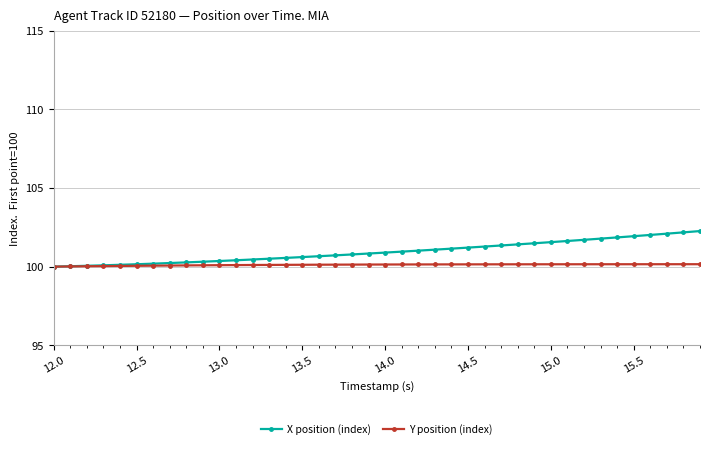

Rank the series by their average value, from highest to lowest.

X position (index), Y position (index)